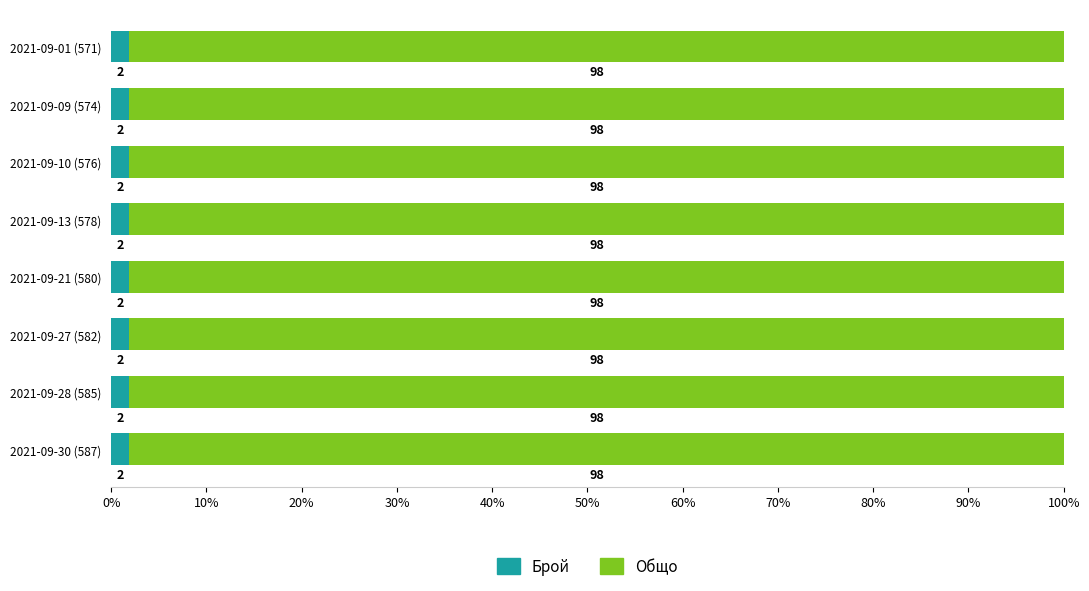

What is the total value across all series at 2021-09-28 (585)?

100.0